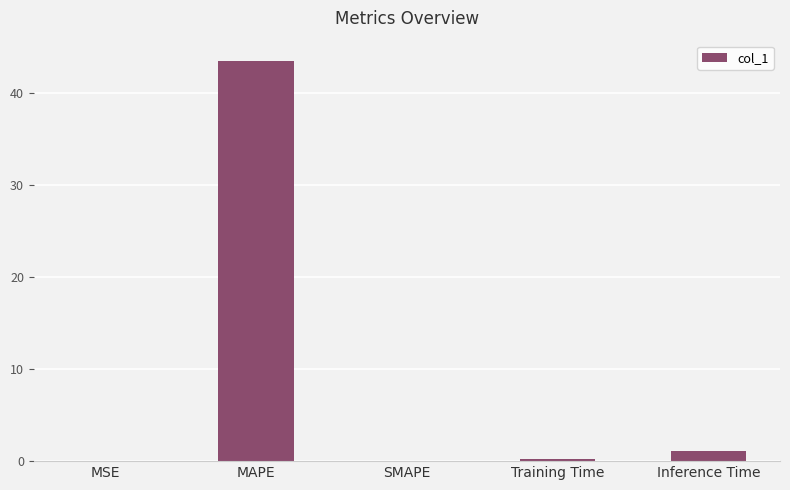

What is the change in value from SMAPE to Inference Time?

+1.1